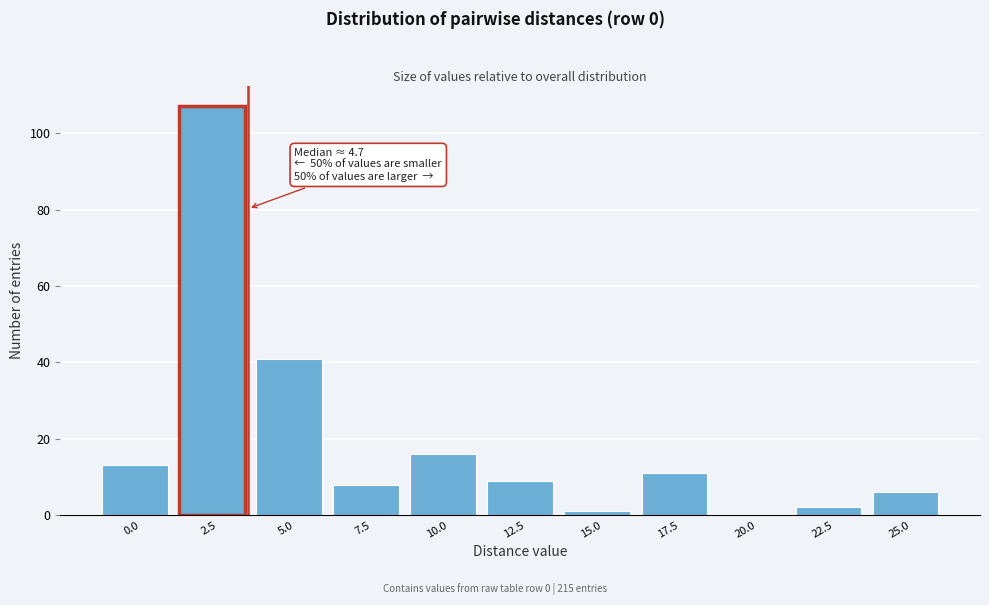

Reading left to right, transcribe all the data shown in this chart.

0.0=13	2.5=107	5.0=41	7.5=8	10.0=16	12.5=9	15.0=1	17.5=11	20.0=0	22.5=2	25.0=6